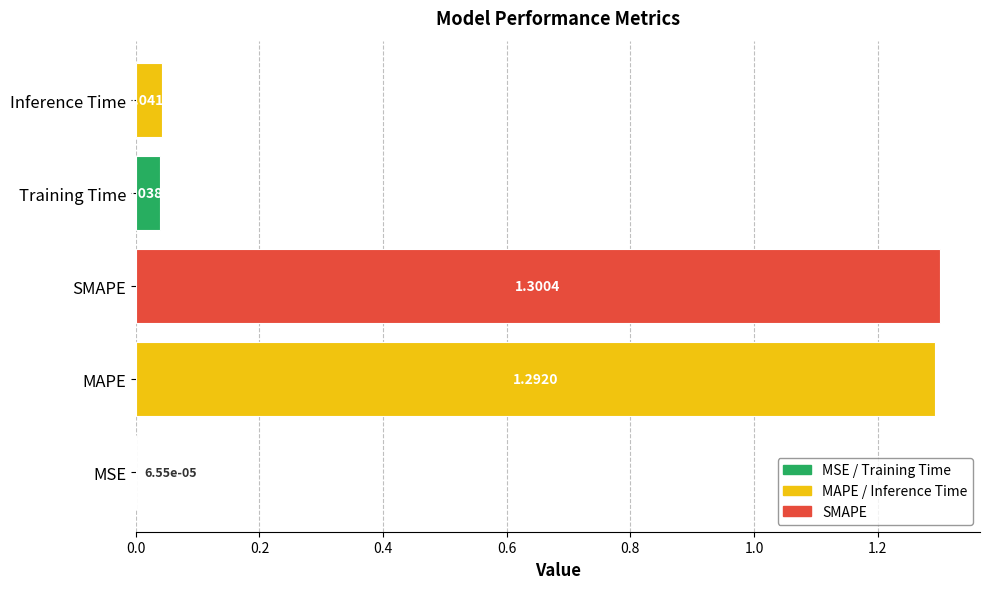

What is the change in value from SMAPE to Inference Time?

-1.3